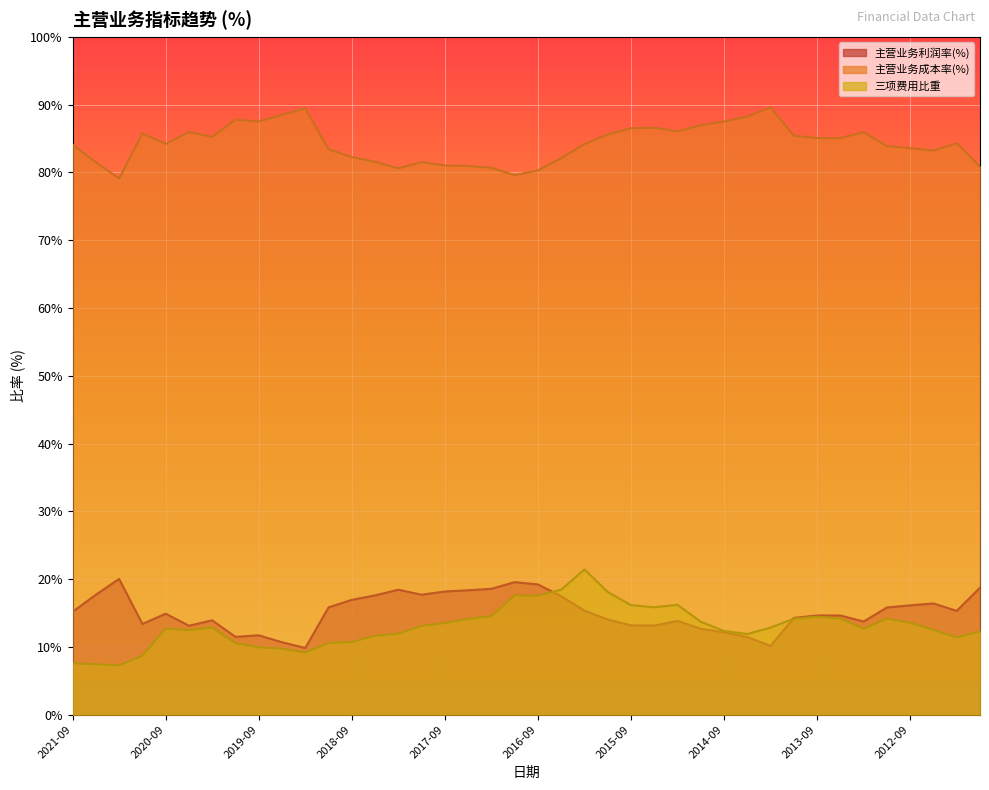

What is the label of the 40th point from the left?

2011-12